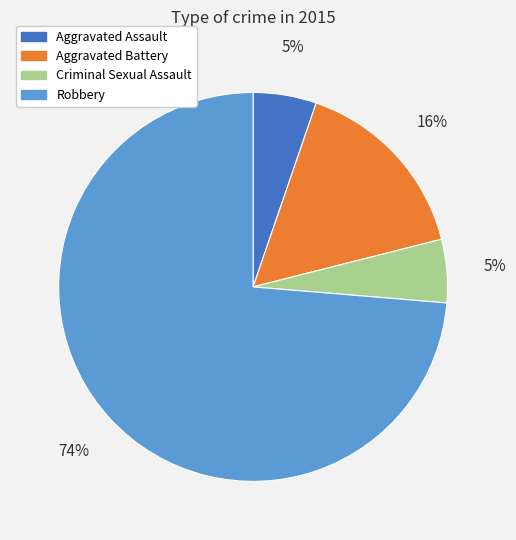

Is it true that Criminal Sexual Assault is 5% of the pie?

True